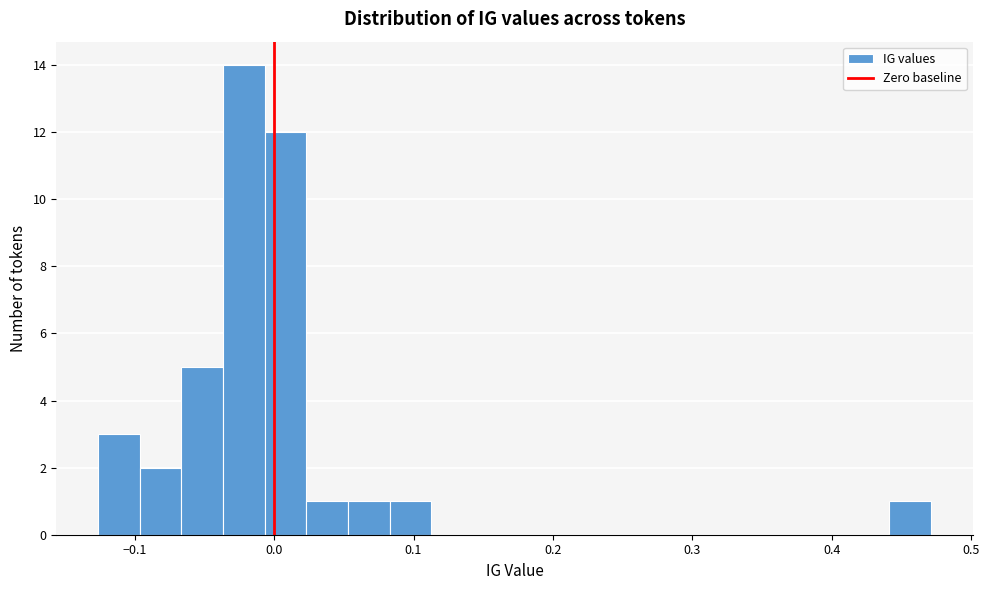

Read against the x-axis, roughly where is the centre of the tallest bar?

-0.02